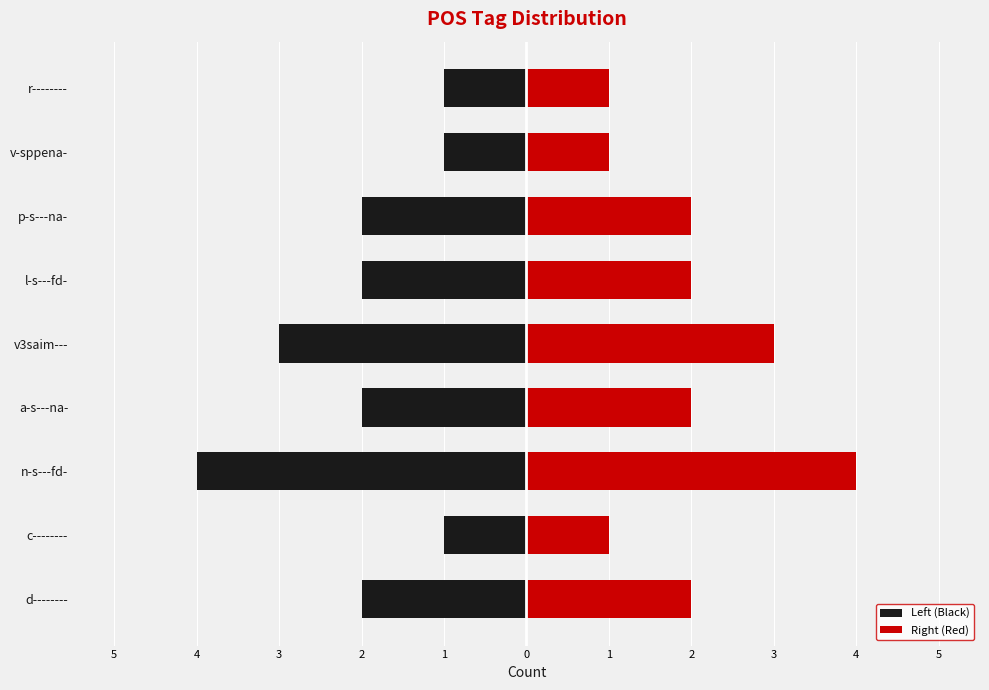

What is the difference between the maximum and minimum values in the Right (Red) series?

3